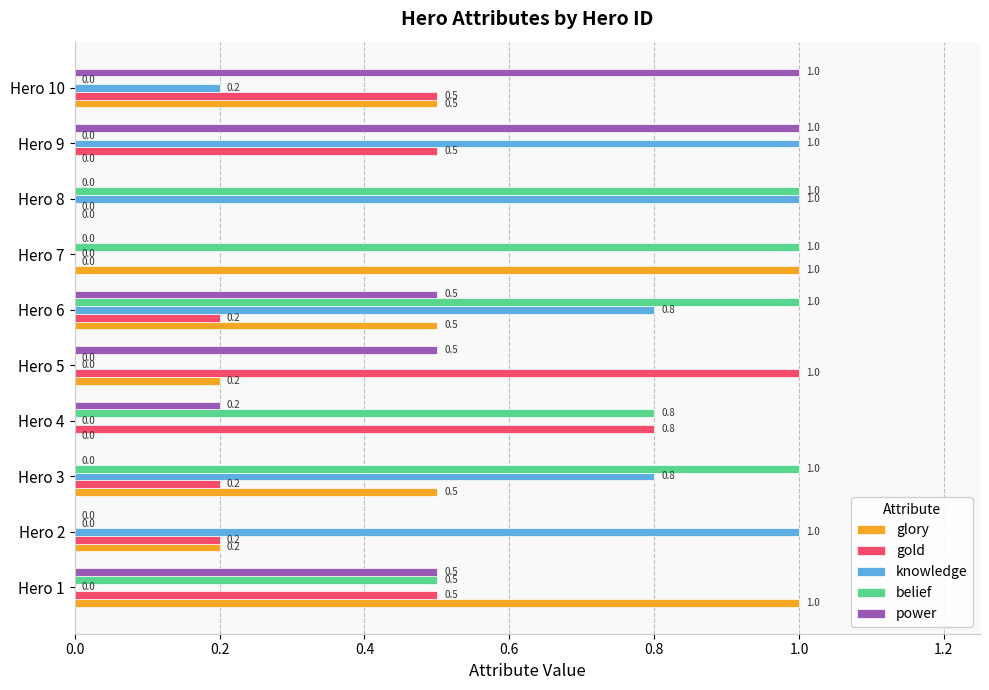

Count the number of data series in this chart.

5